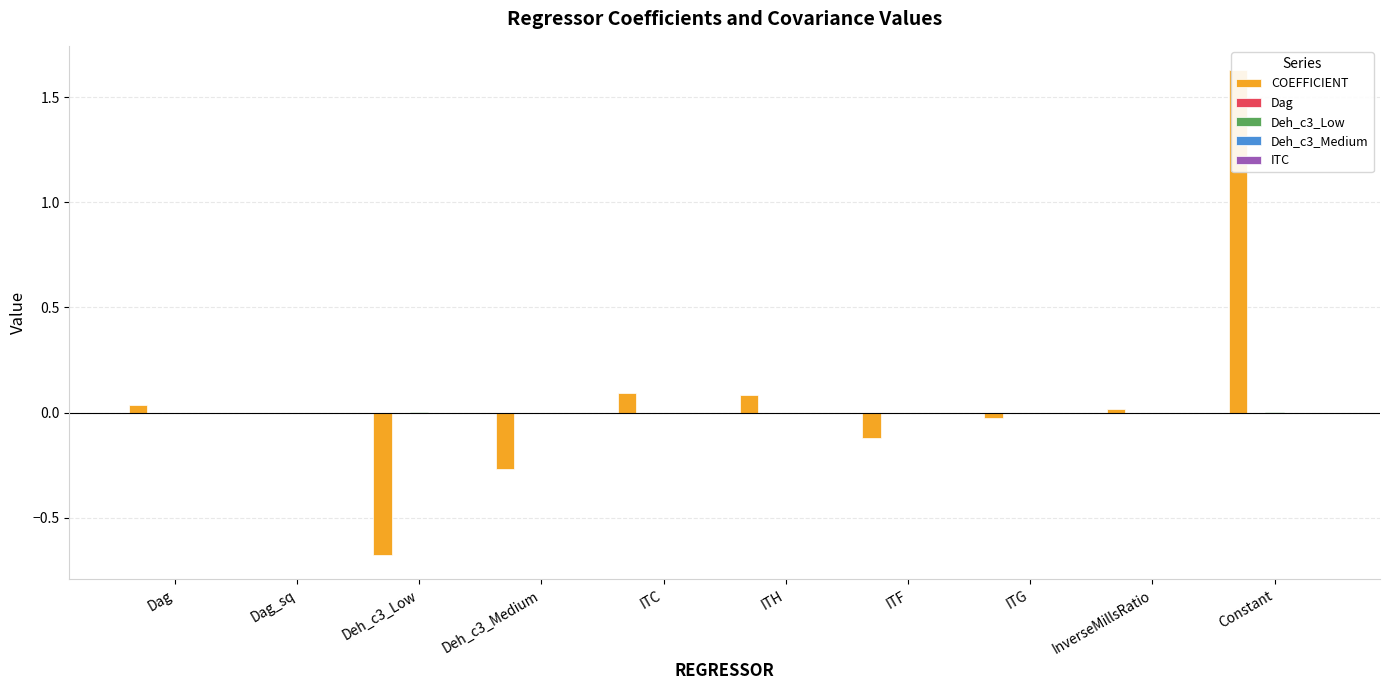

Which category has the lowest value in the ITC series?

Constant